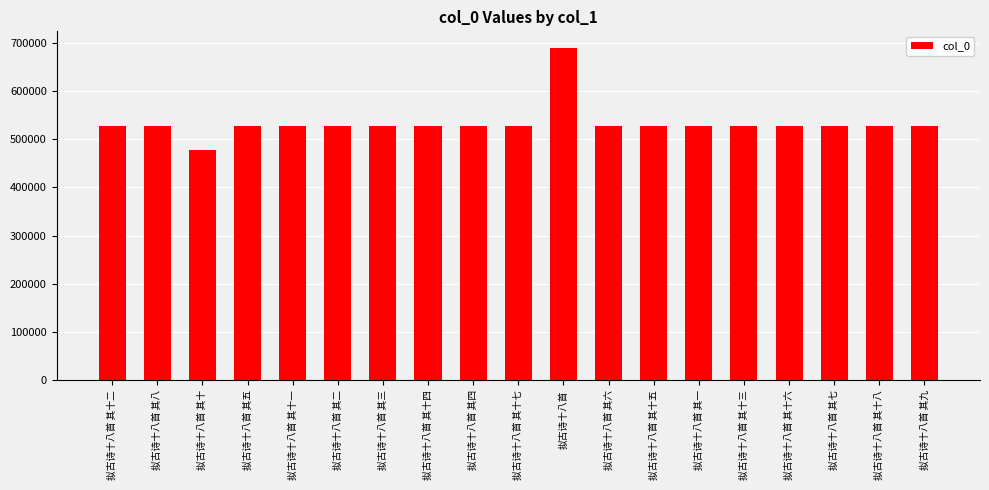

Which category has the lowest value across all series?

拟古诗十八首 其十